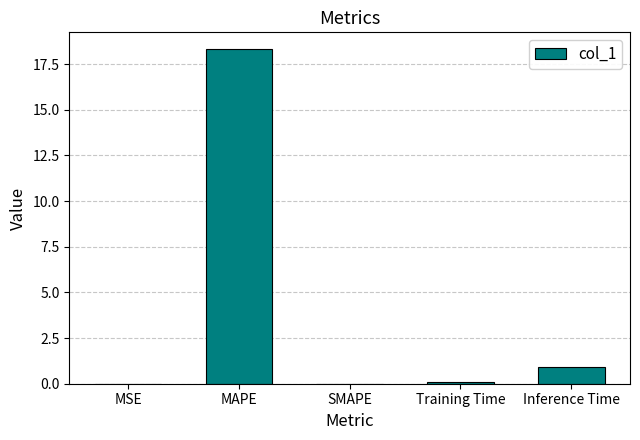

What is the greatest value displayed?

18.3